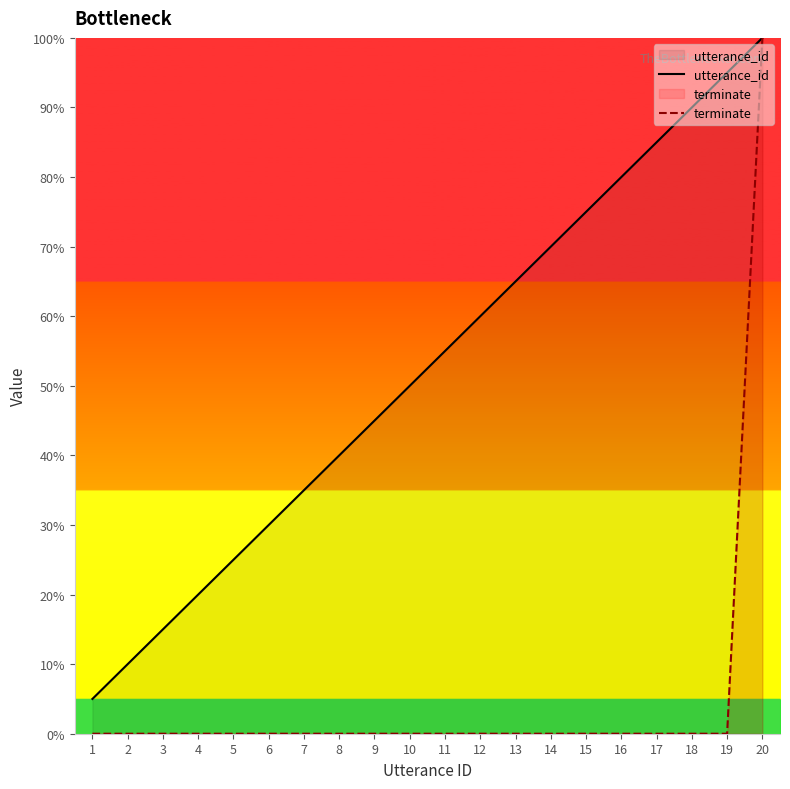

What is the total value across all series at 15?

75.0